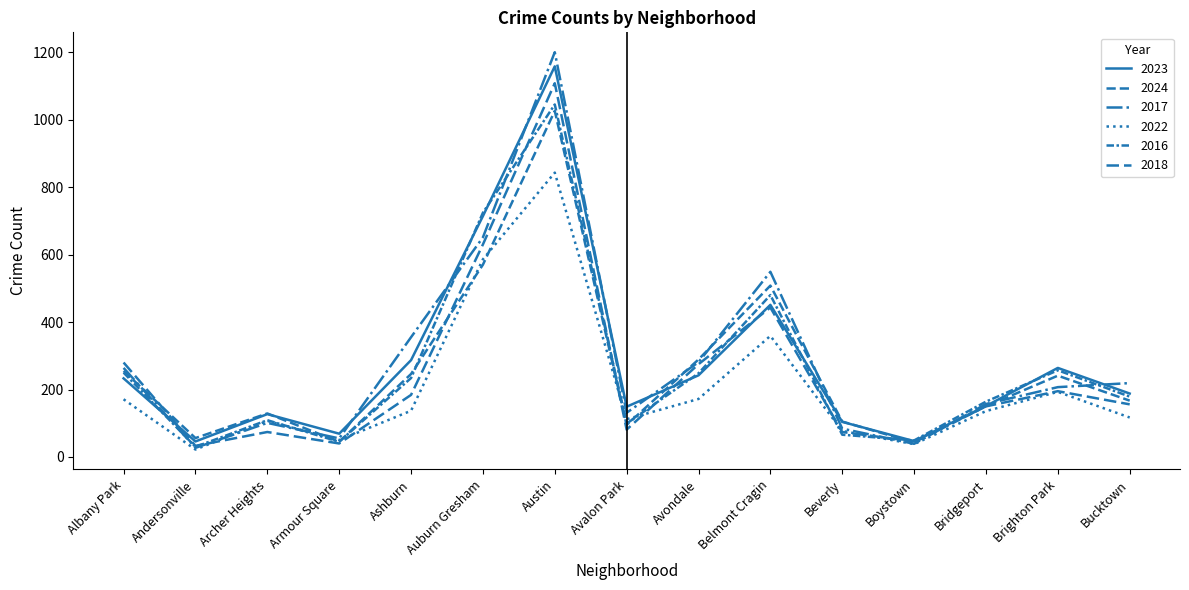

Rank the series by their maximum value, from lowest to highest.

2022, 2024, 2016, 2018, 2023, 2017